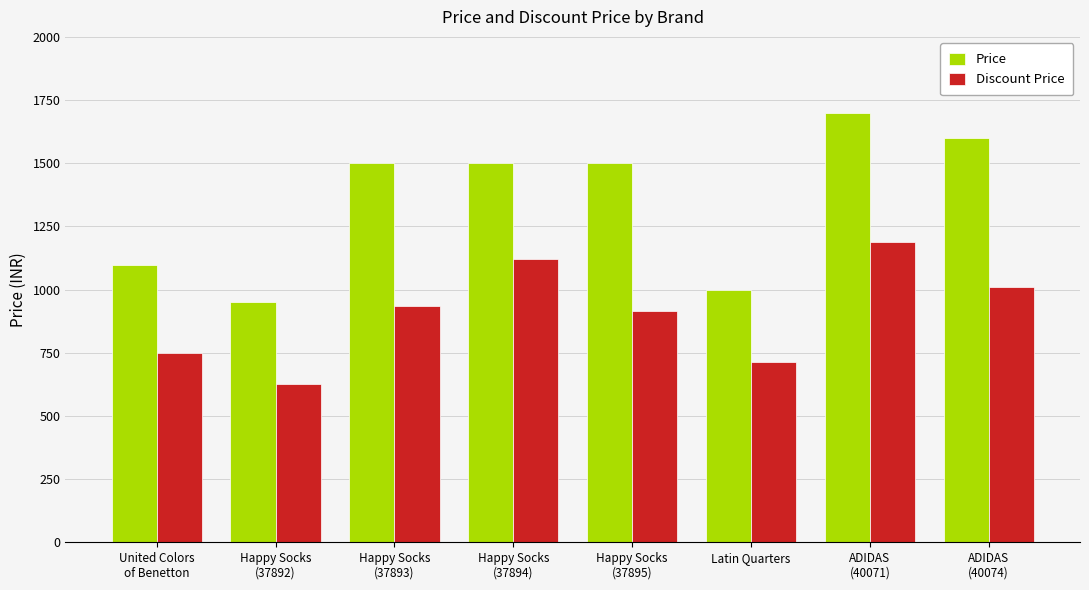

Is the value of Price at Happy Socks
(37893) greater than the value of Discount Price at ADIDAS
(40074)?

Yes